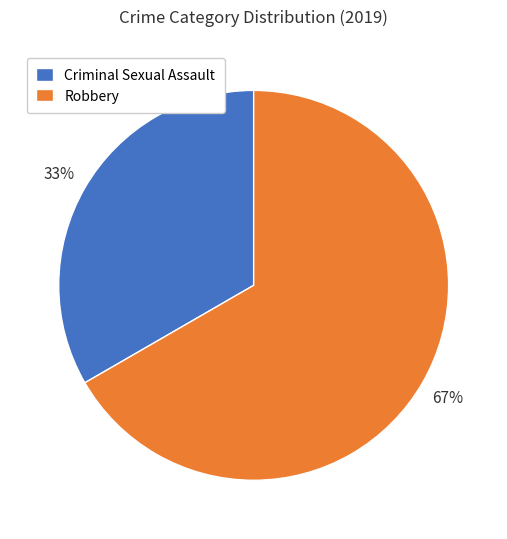

The Robbery slice represents 72% of the pie. True or false?

False